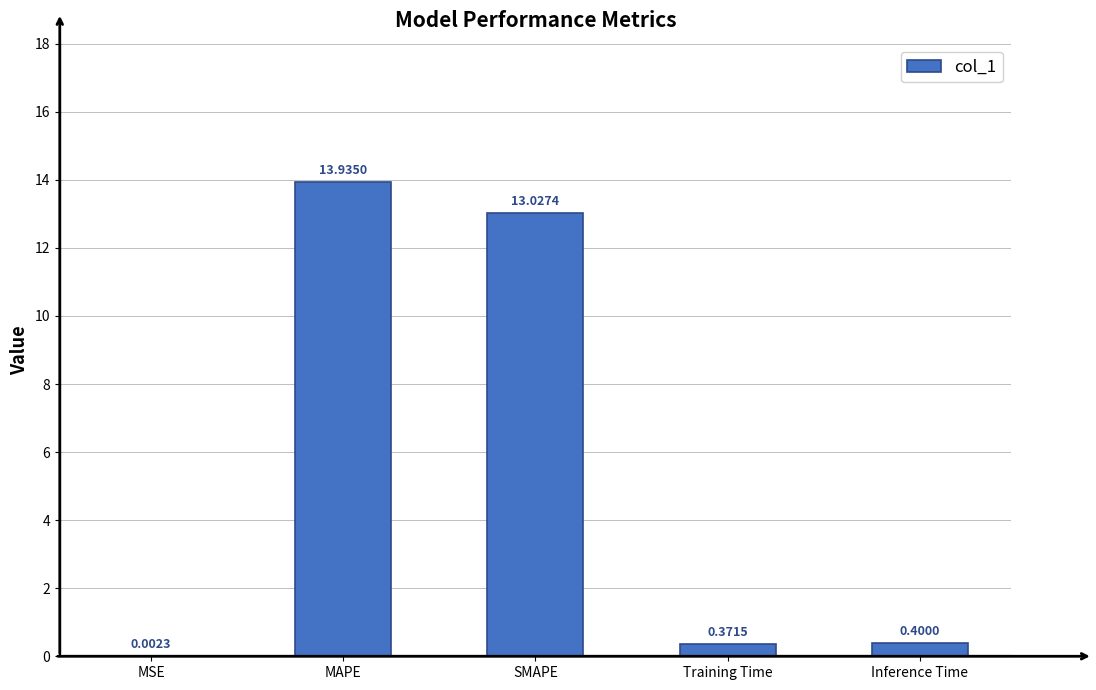

Where is the data nearest to the value 6?

Inference Time